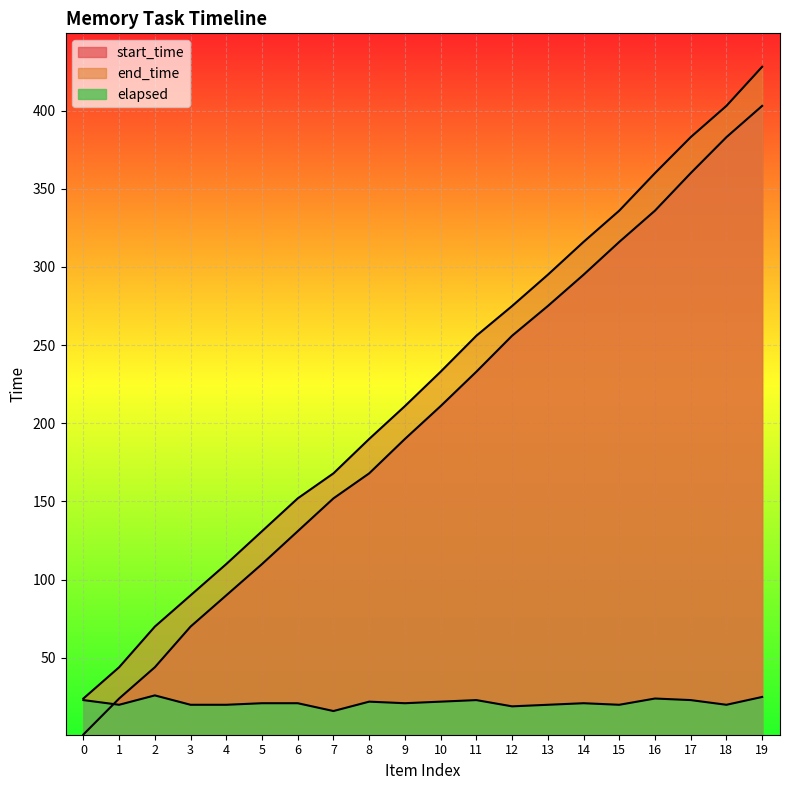

How many lines are shown in the chart?

3